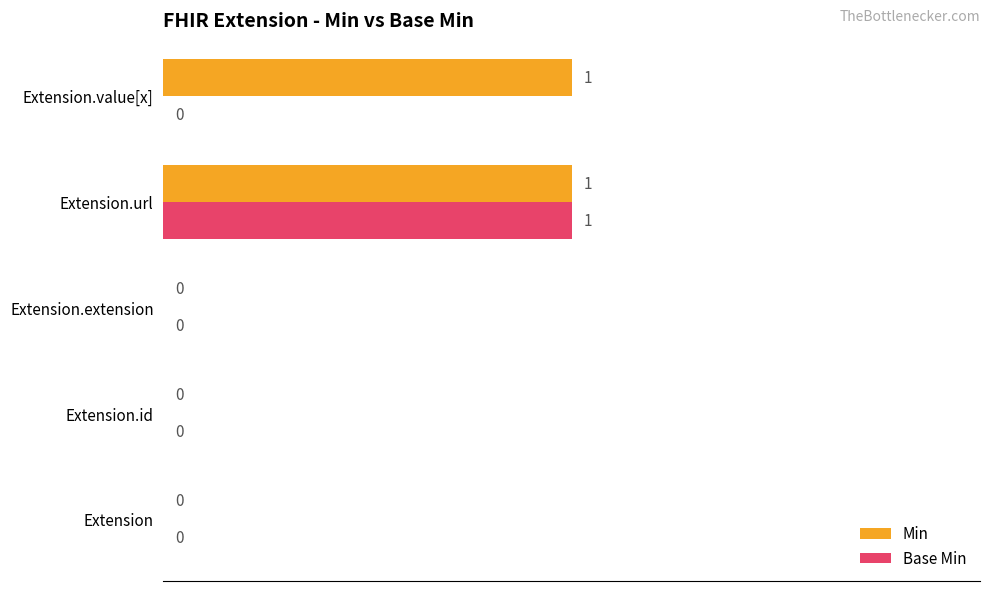

What is the greatest value displayed?

1